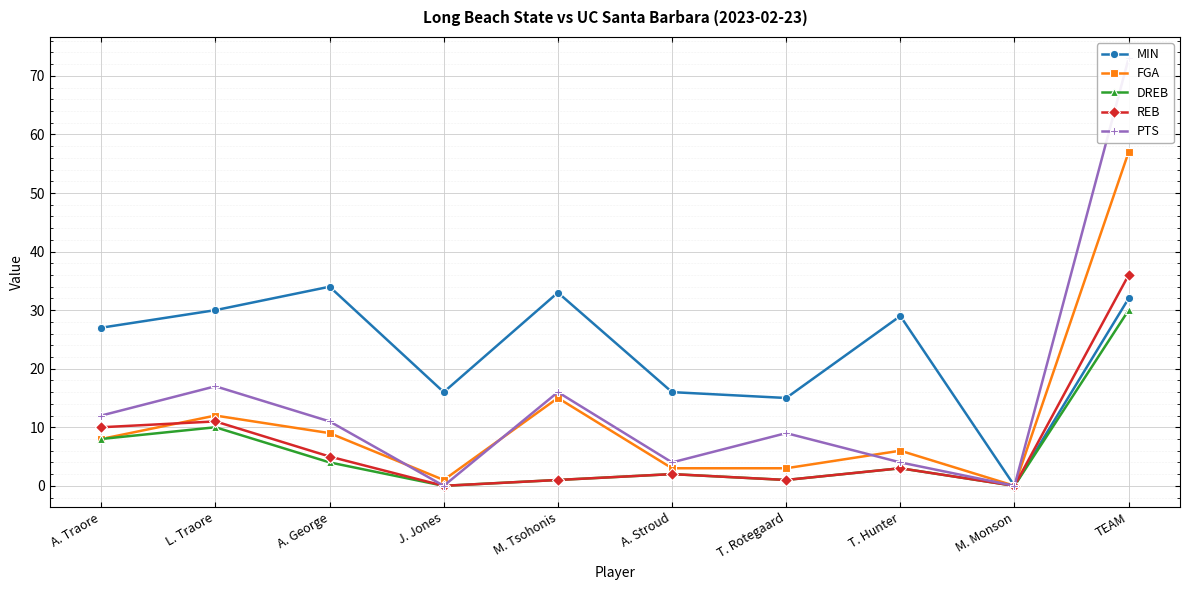

True or false: MIN and DREB intersect in this chart.

False